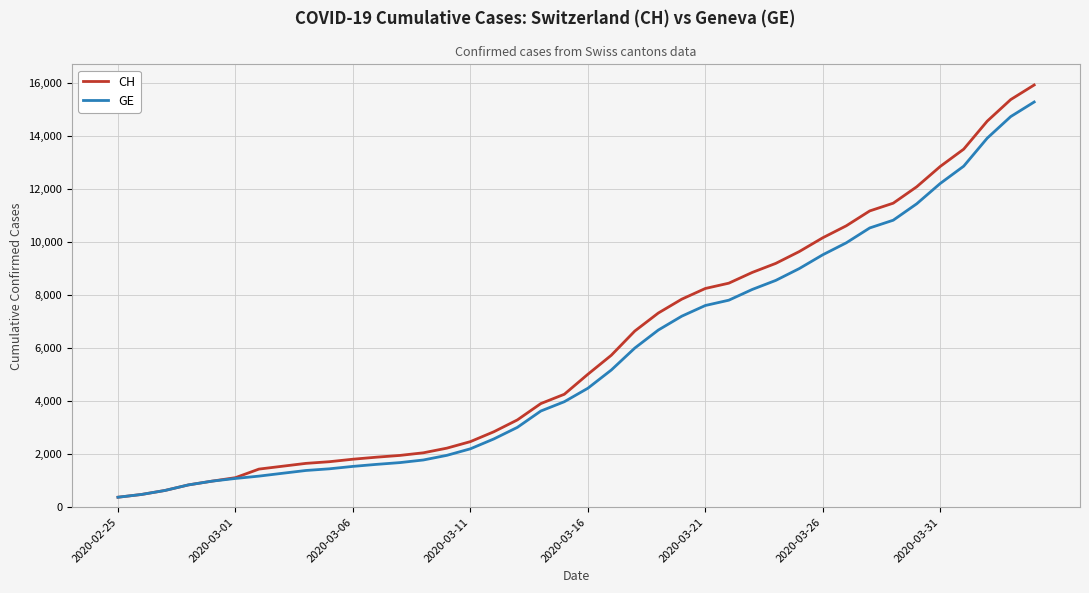

What is the maximum value for CH?

15926